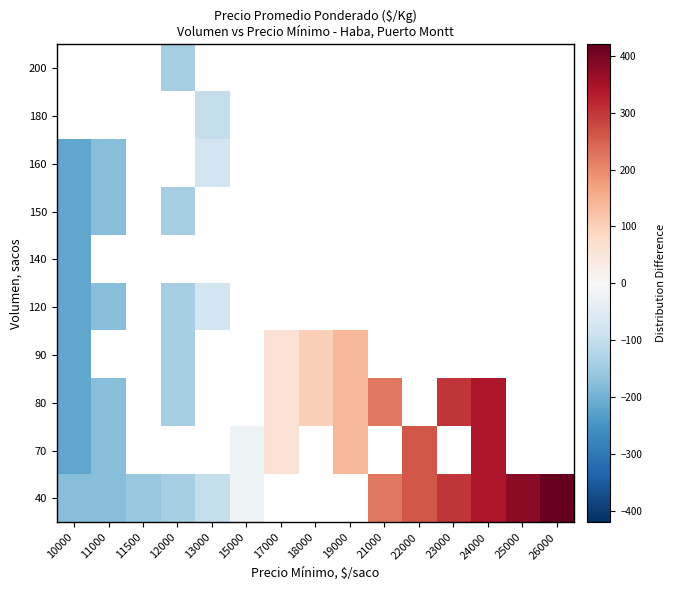

At 21000, list the series in order from largest to smallest.

40, 70, 80, 90, 120, 140, 150, 160, 180, 200